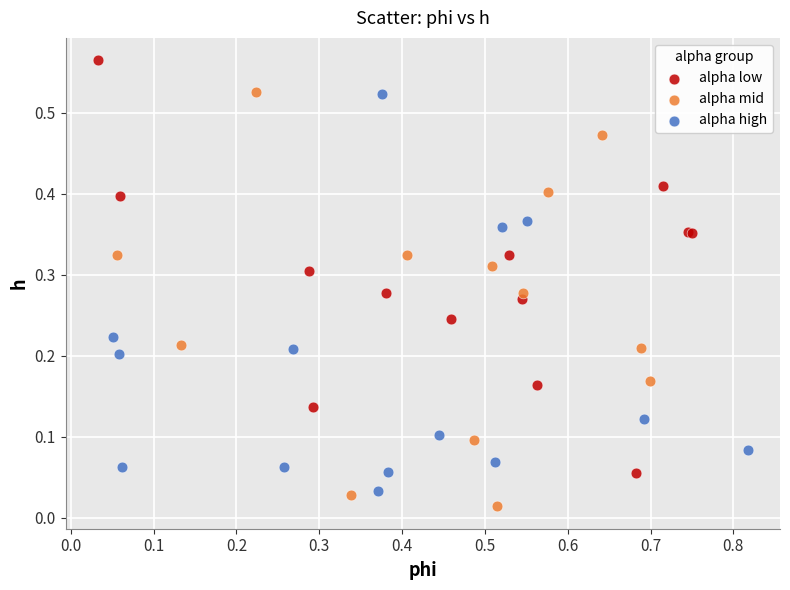

What are all the series names shown in the legend?

alpha low, alpha mid, alpha high